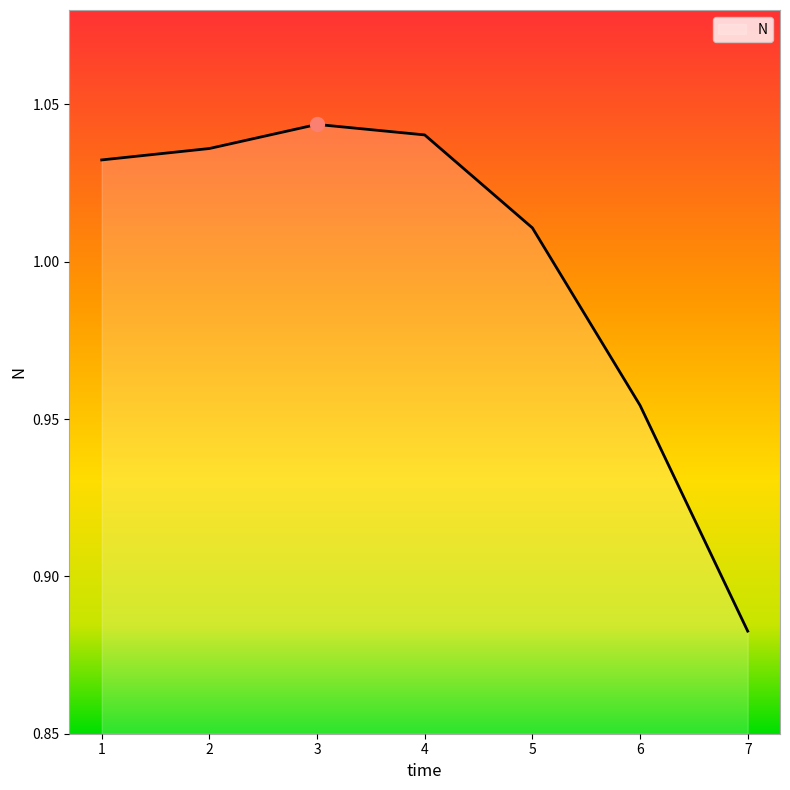

The chart shows a value of 1.4 at 6. True or false?

False